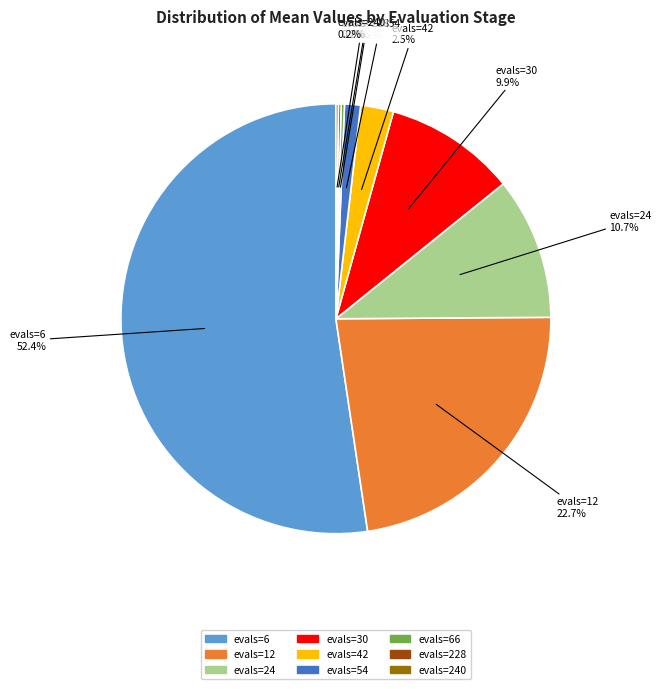

To the nearest percent, what is the difference between the largest and smallest slice percentages?

52%